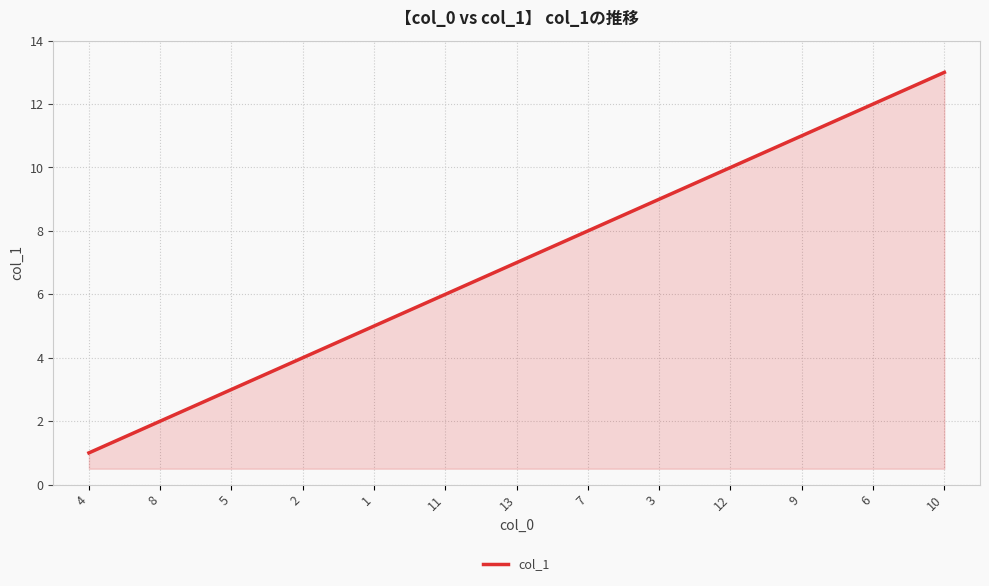

What is the greatest value displayed?

13